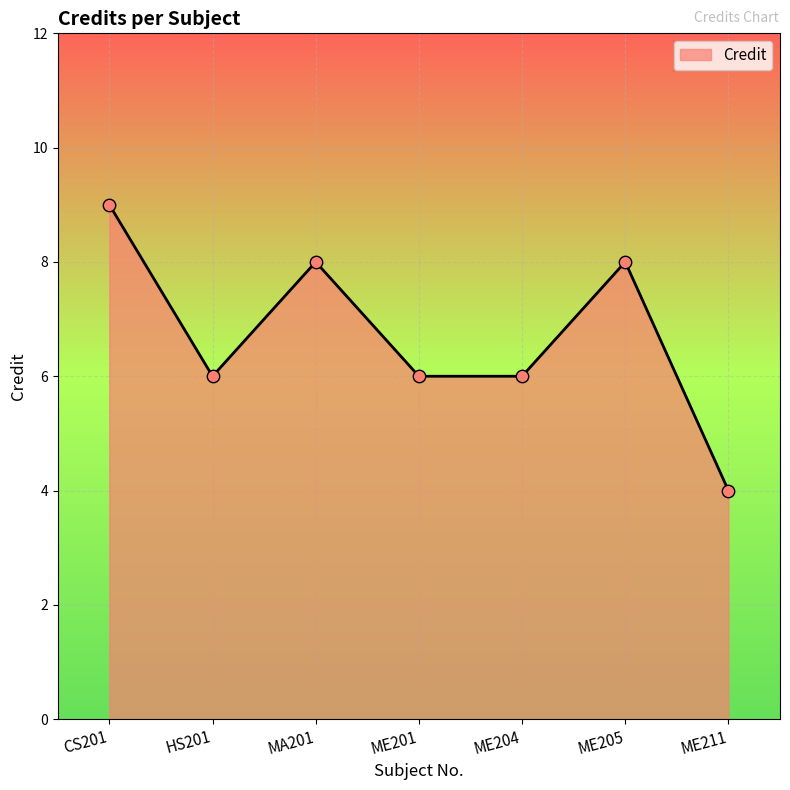

Approximately how many times larger is the value at ME211 compared to ME201?

0.7